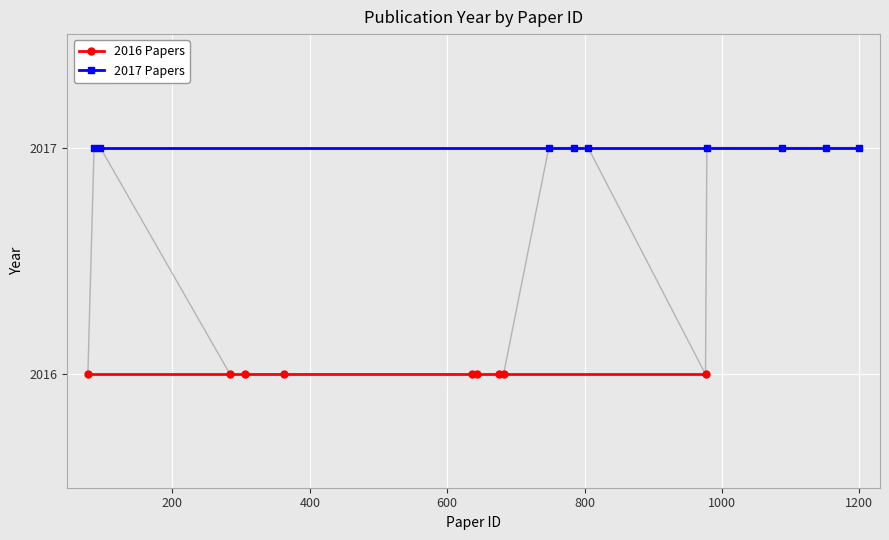

Rank the series at 400 from lowest to highest value.

2016 Papers, 2017 Papers